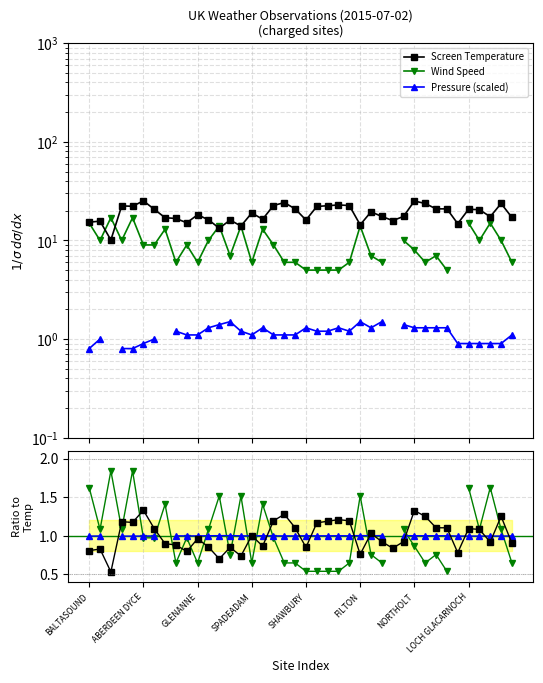

How many interior local peaks does the Screen Temp series have?

12